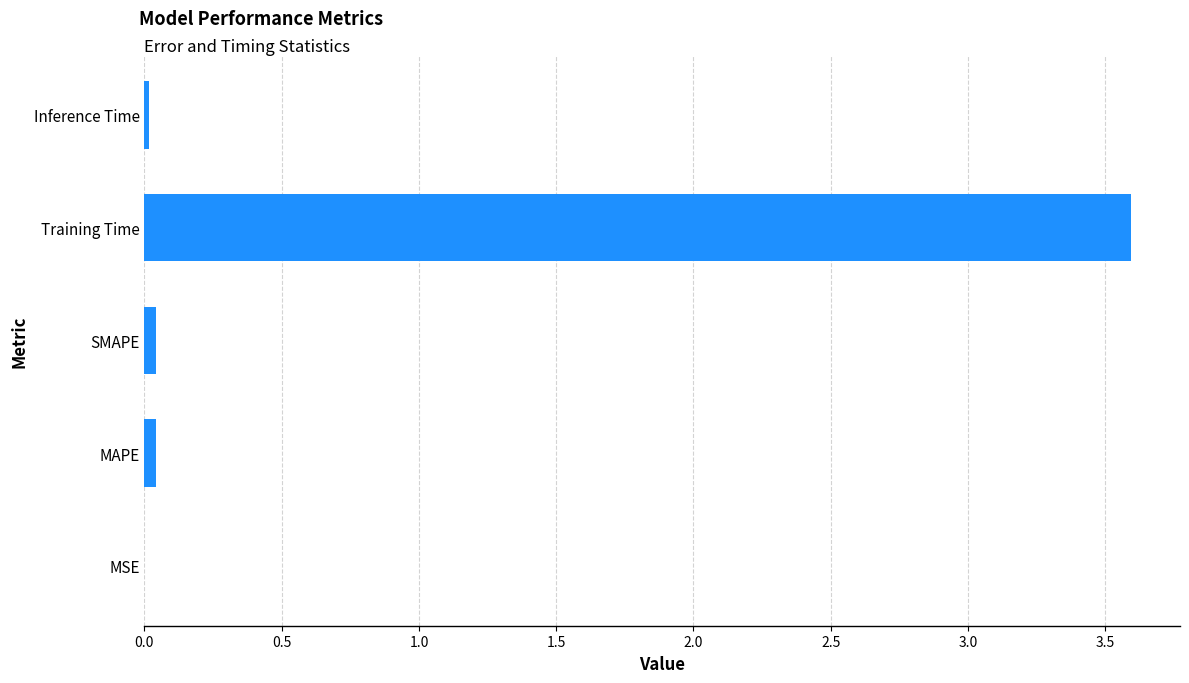

The value at Training Time is 3.6. True or false?

True